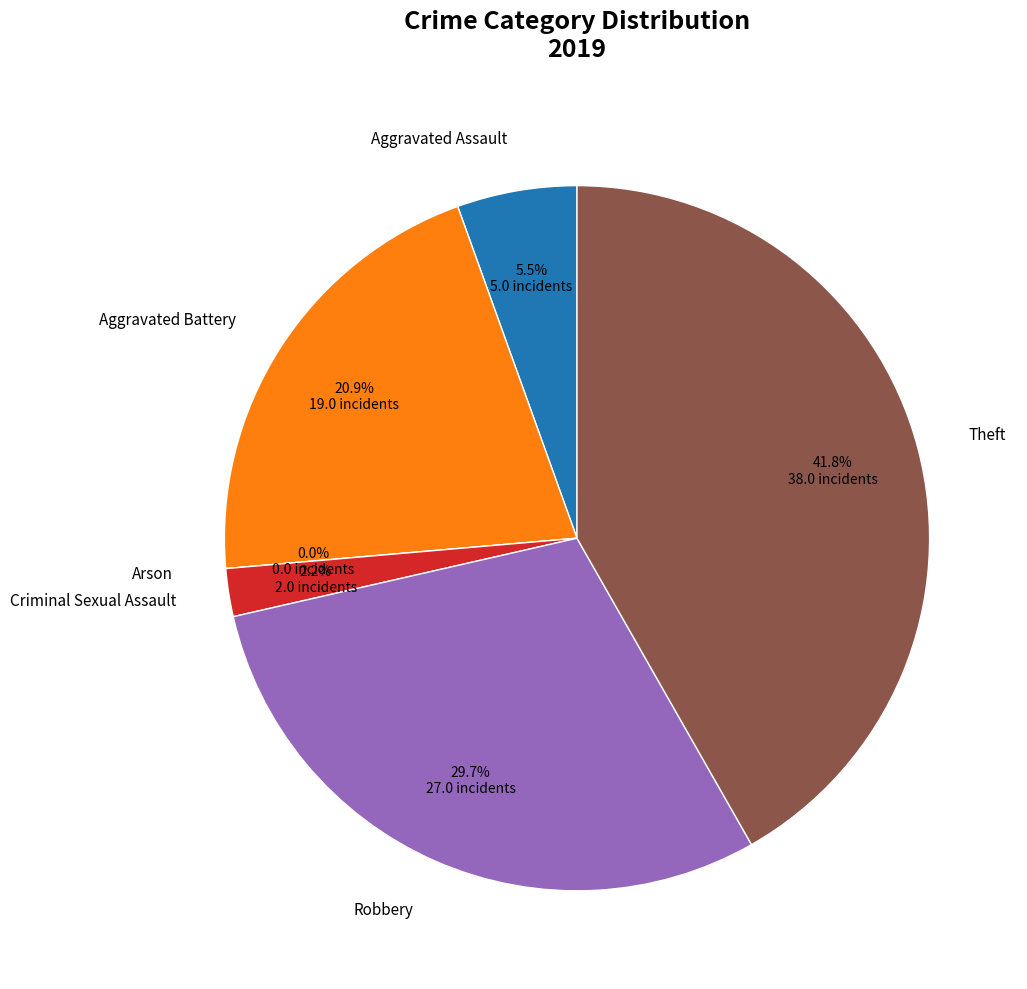

To the nearest percent, what is the average slice percentage?

17%